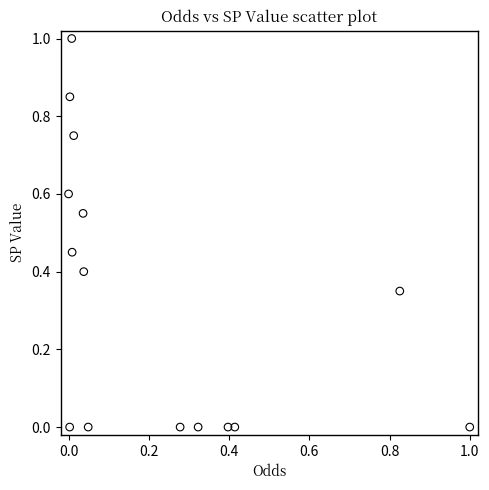

What is the range of X values (max minus min)?

1.0